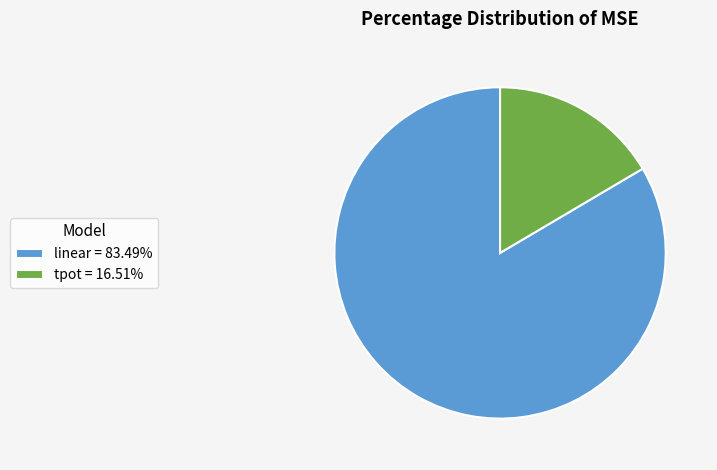

Do linear = 83.49% and tpot = 16.51% together represent more than half of the pie?

Yes